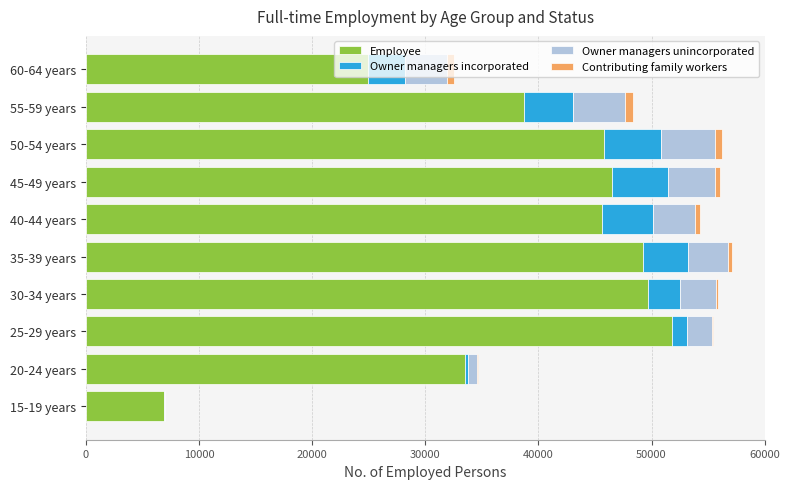

What are all the series names shown in the legend?

Employee, Owner managers incorporated, Owner managers unincorporated, Contributing family workers